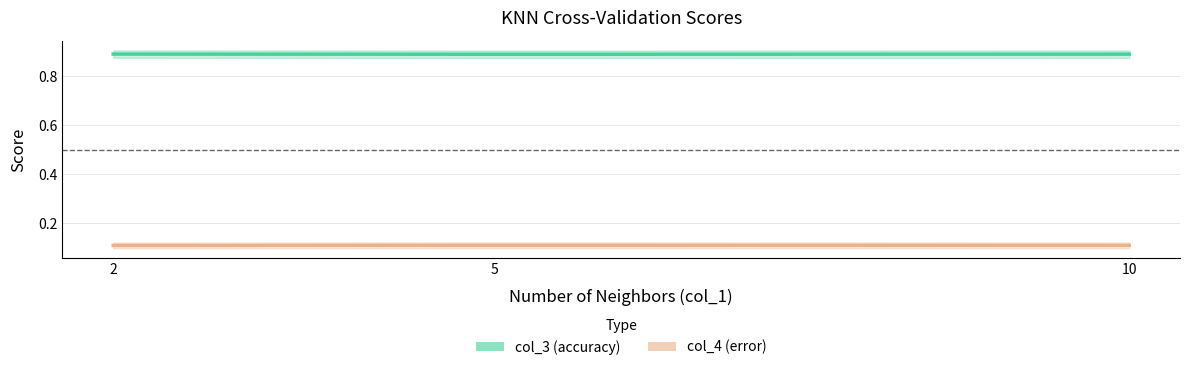

At 10, list the series in order from smallest to largest.

col_4 (mean error), col_3 (mean accuracy)